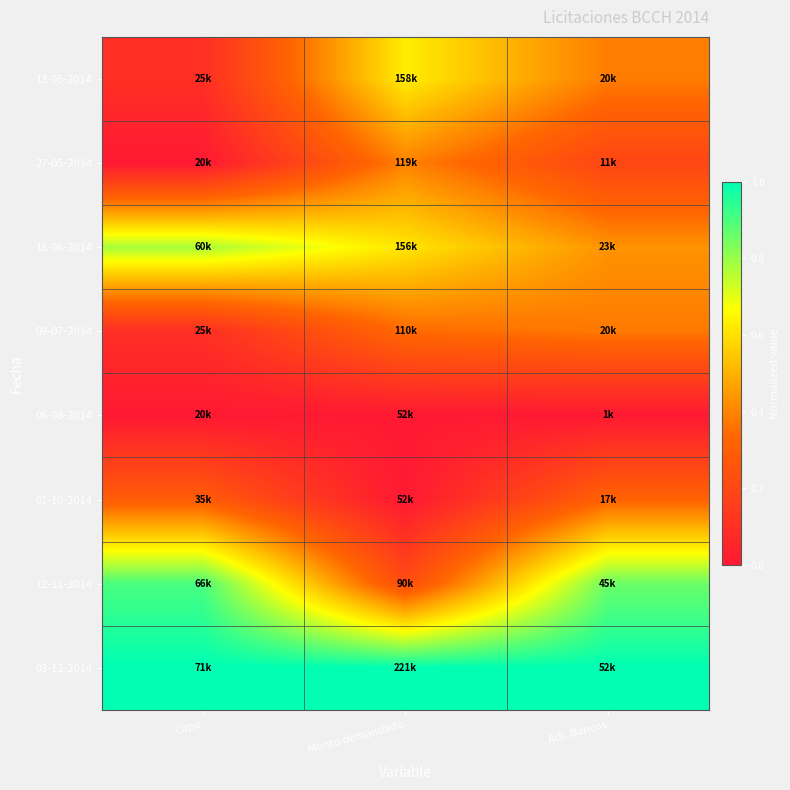

Count the number of categories in the chart.

3